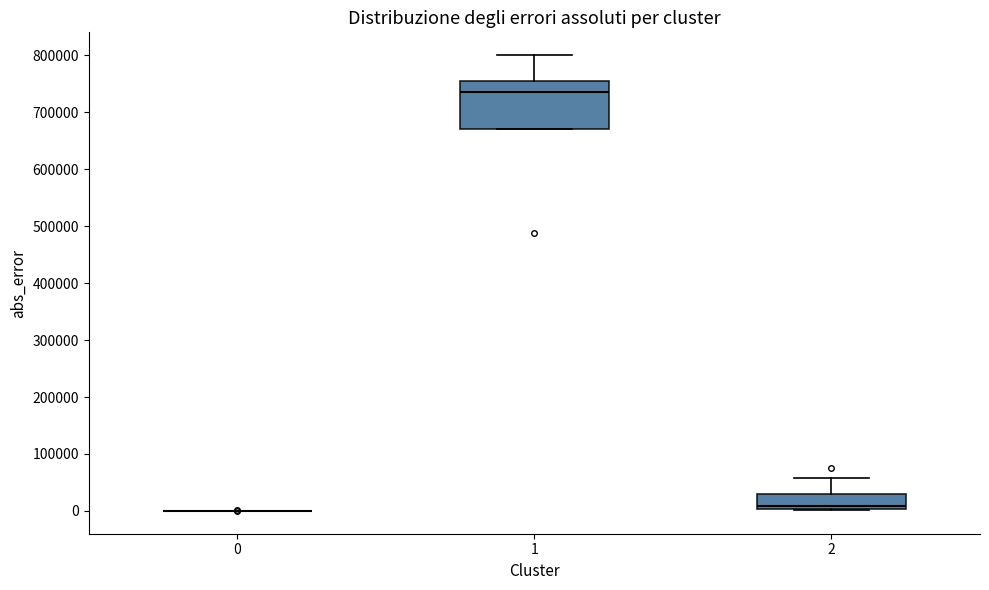

Reading left to right, transcribe this box plot: for each box, give where its median line is, the range the box spans, and where its two whiskers end, as read against the y-axis. The values are not printed on the chart, so give them approximately, as read against the axis.

0: box collapsed to a line at 0, whiskers 0 to 0
1: median 740000, box 670000 to 760000, whiskers 670000 to 800000
2: median 10000, box 0 to 30000, whiskers 0 to 60000